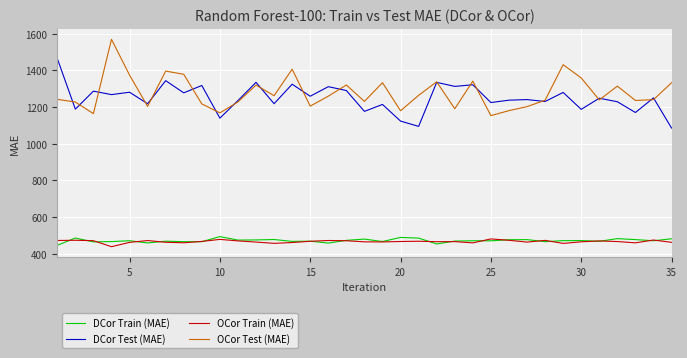

True or false: DCor Test (MAE) and OCor Train (MAE) cross at least once.

False